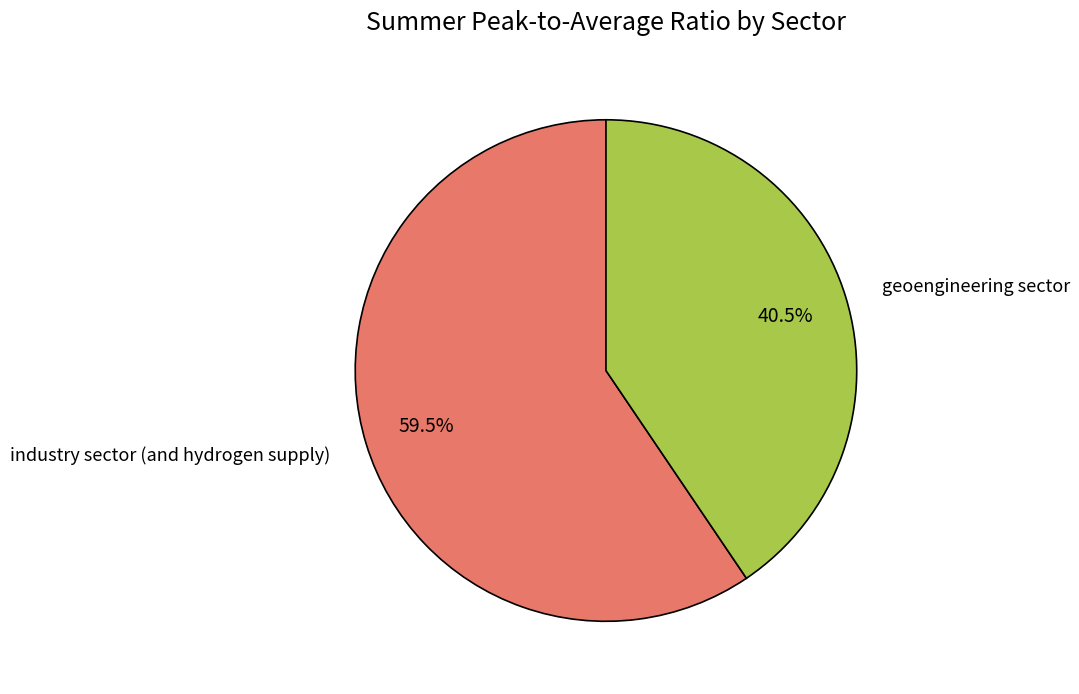

Which slice is the largest?

industry sector (and hydrogen supply)